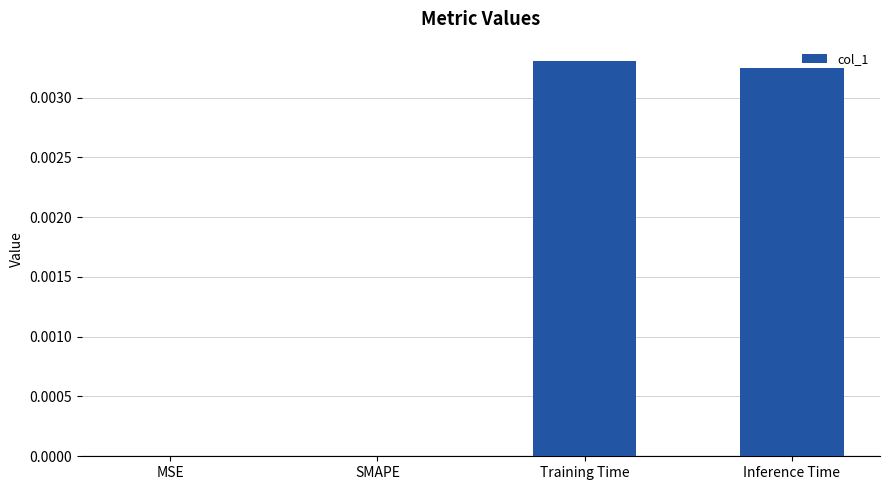

The chart shows a value of 0.0 at MSE. True or false?

True